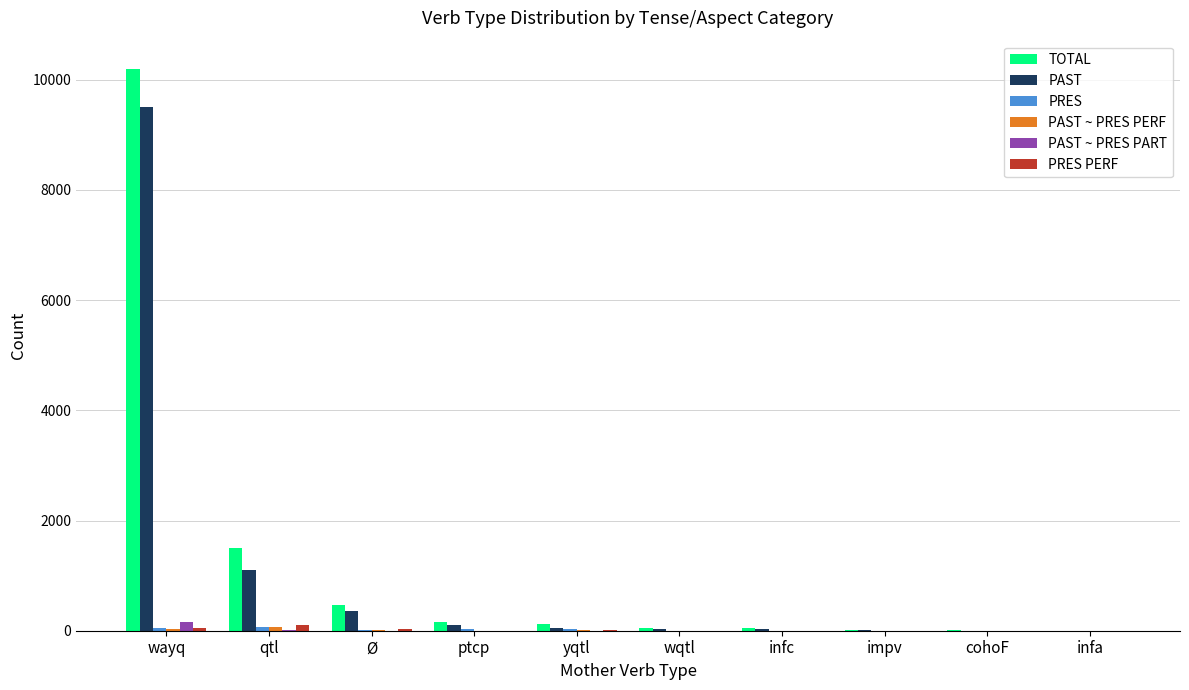

Count the number of data series in this chart.

6